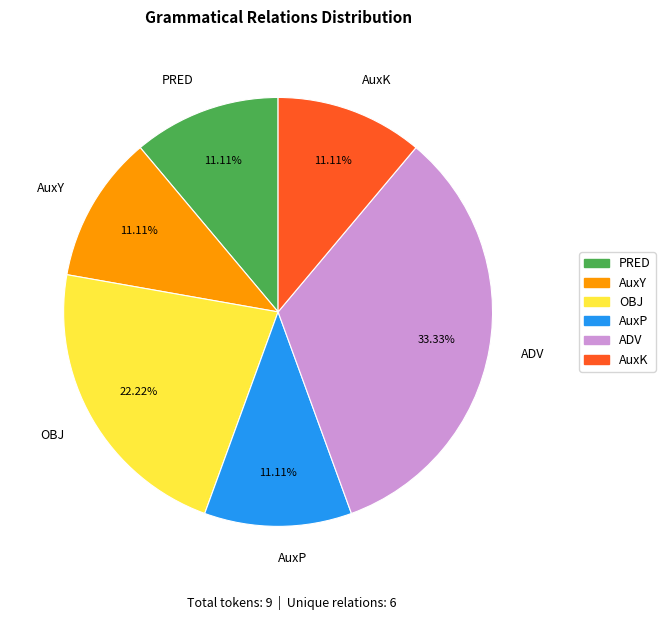

Is it true that ADV is 33% of the pie?

True